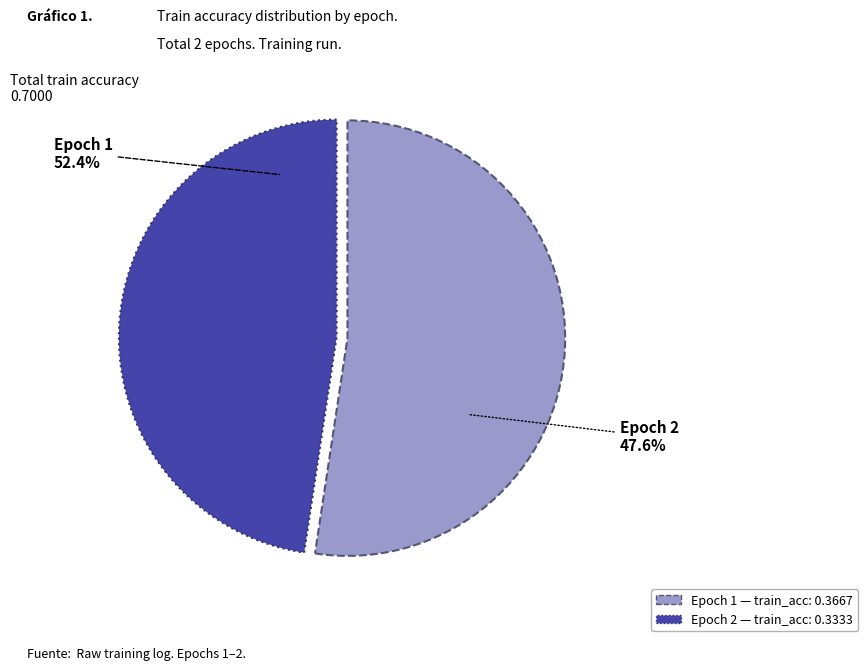

What is the smallest slice in the pie chart?

Epoch 2